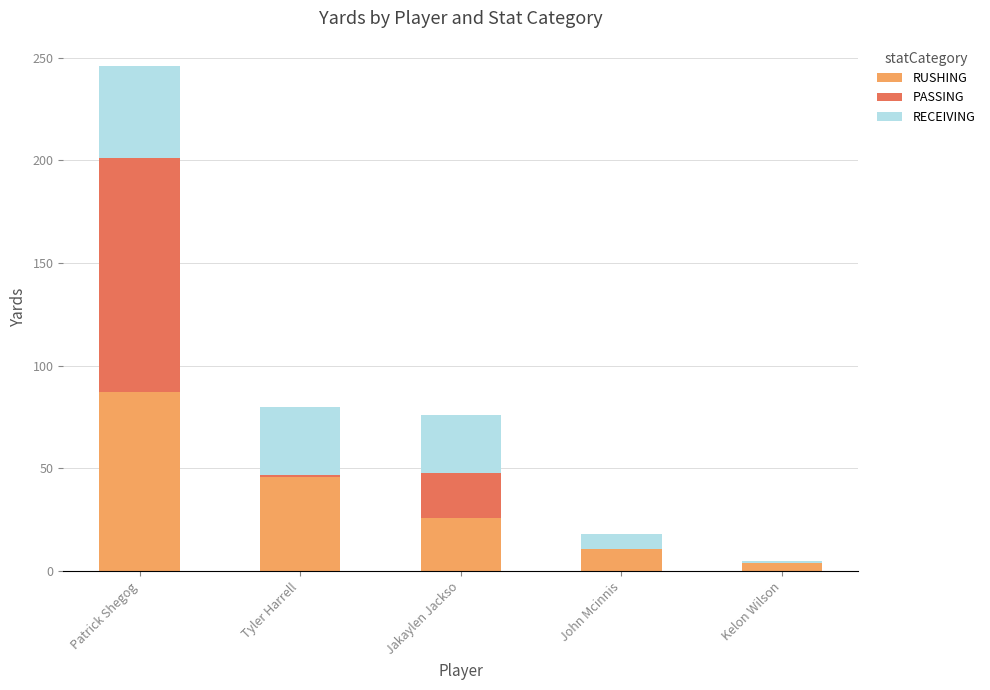

At which category is the sum across all series the highest?

Patrick Shegog